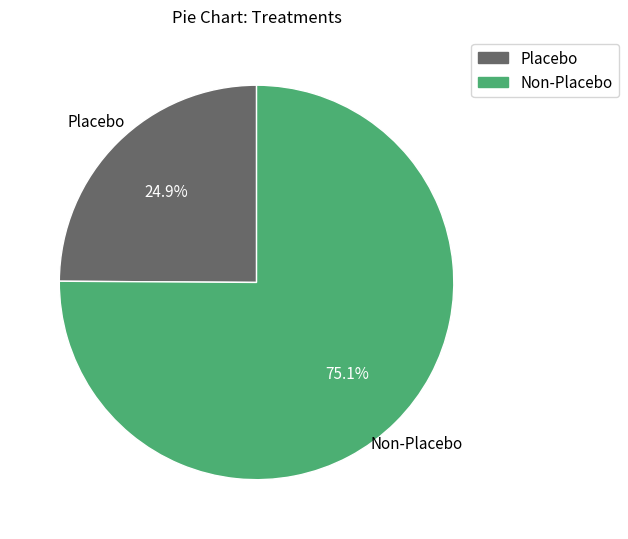

Does any single category account for the majority?

Yes